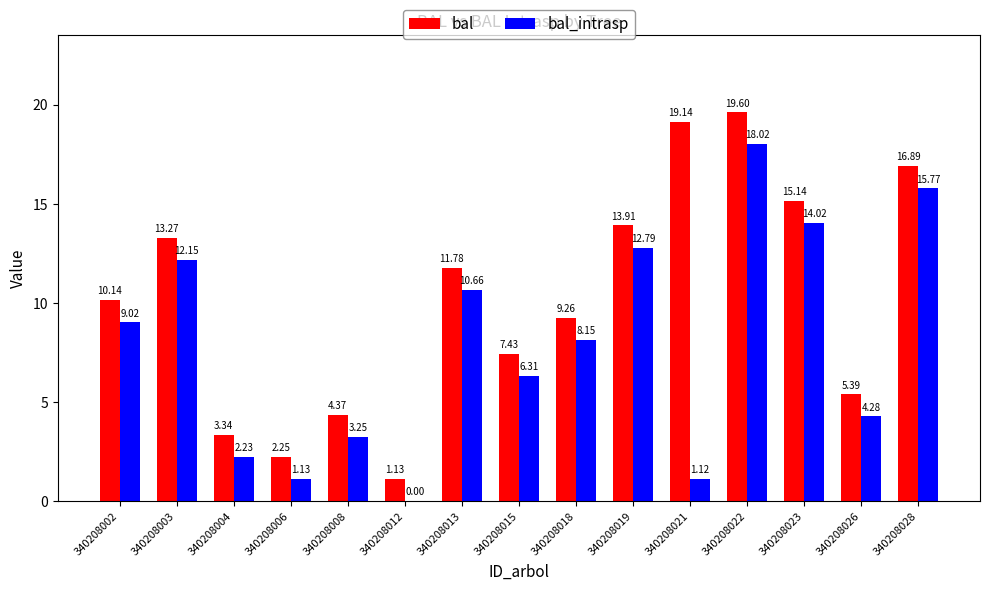

How many series are shown in this chart?

2